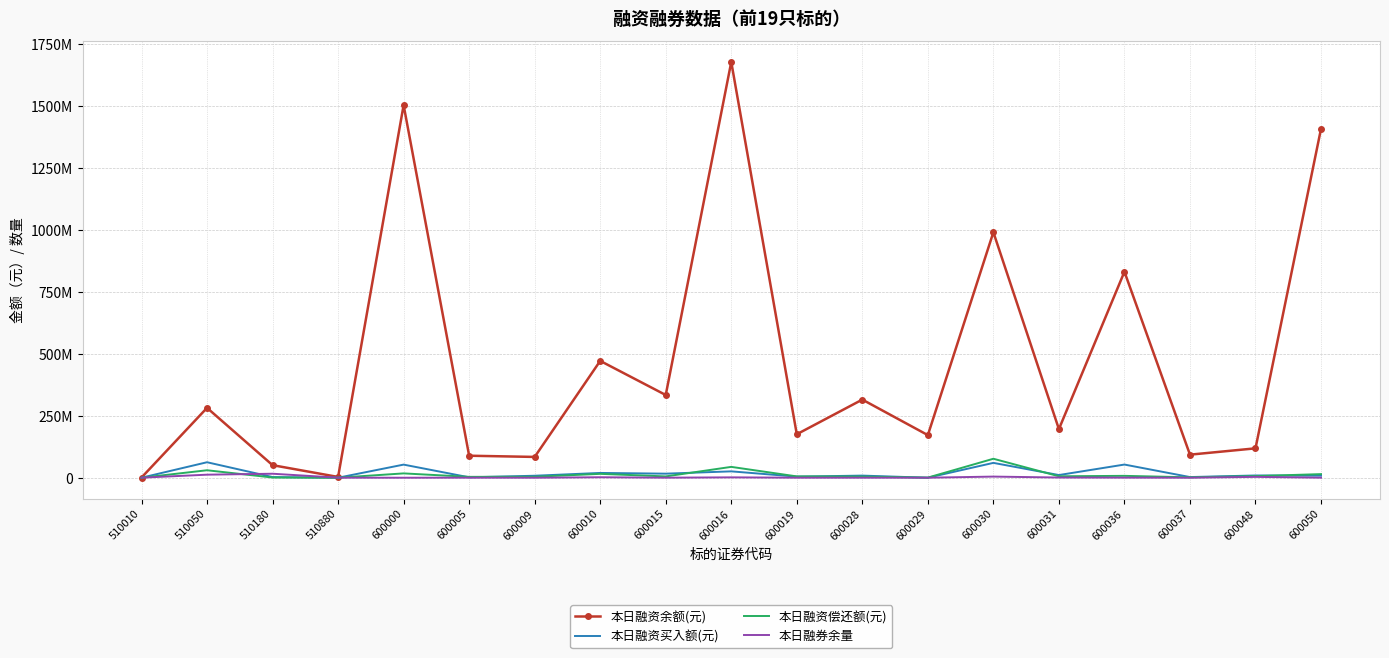

What are all the series names shown in the legend?

本日融资余额(元), 本日融资买入额(元), 本日融资偿还额(元), 本日融券余量